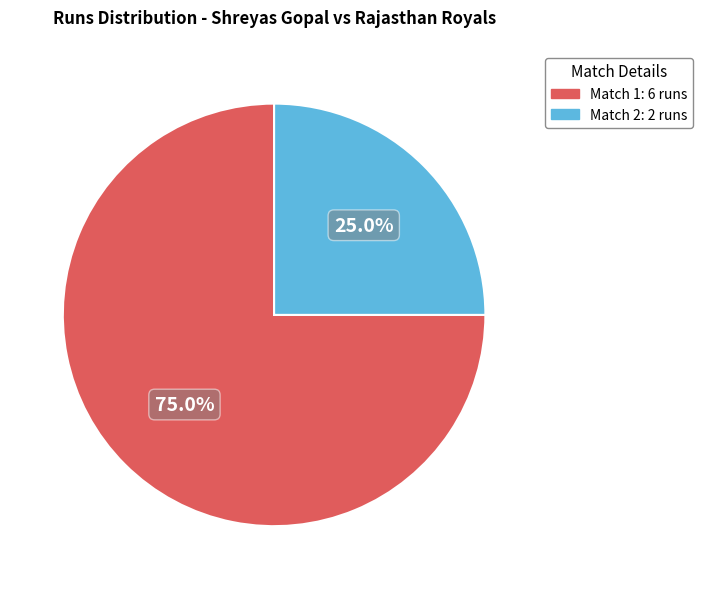

Which category accounts for the majority?

Match 1: 6 runs